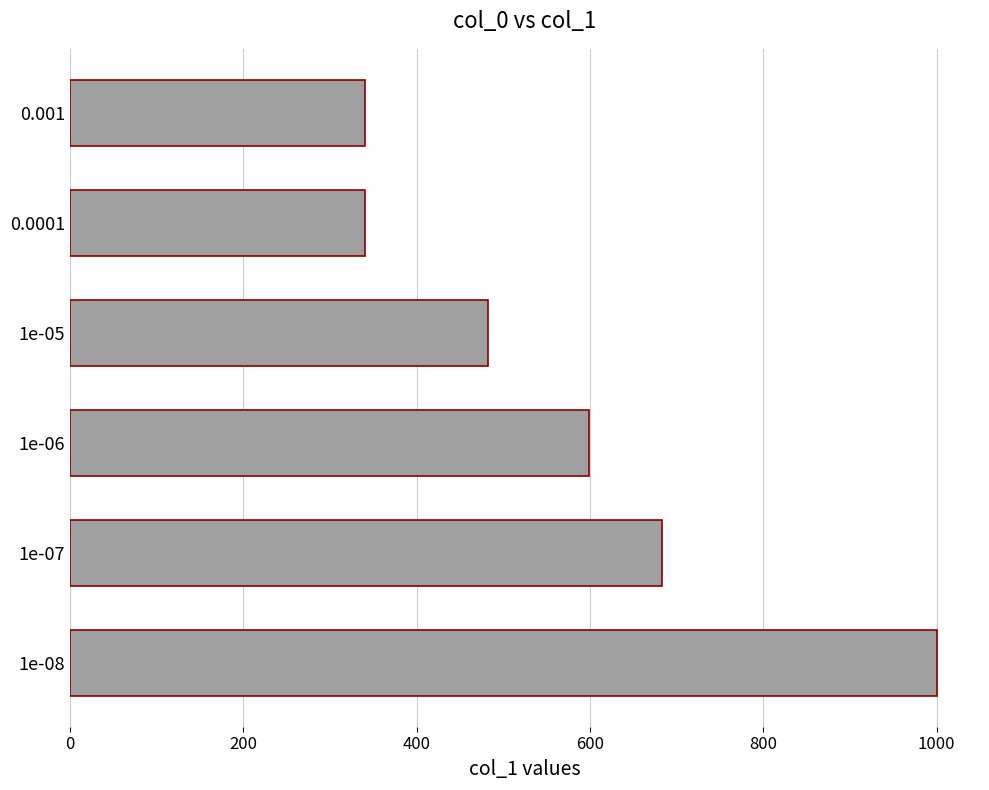

Which has a higher value, 0.001 or 1e-07?

1e-07